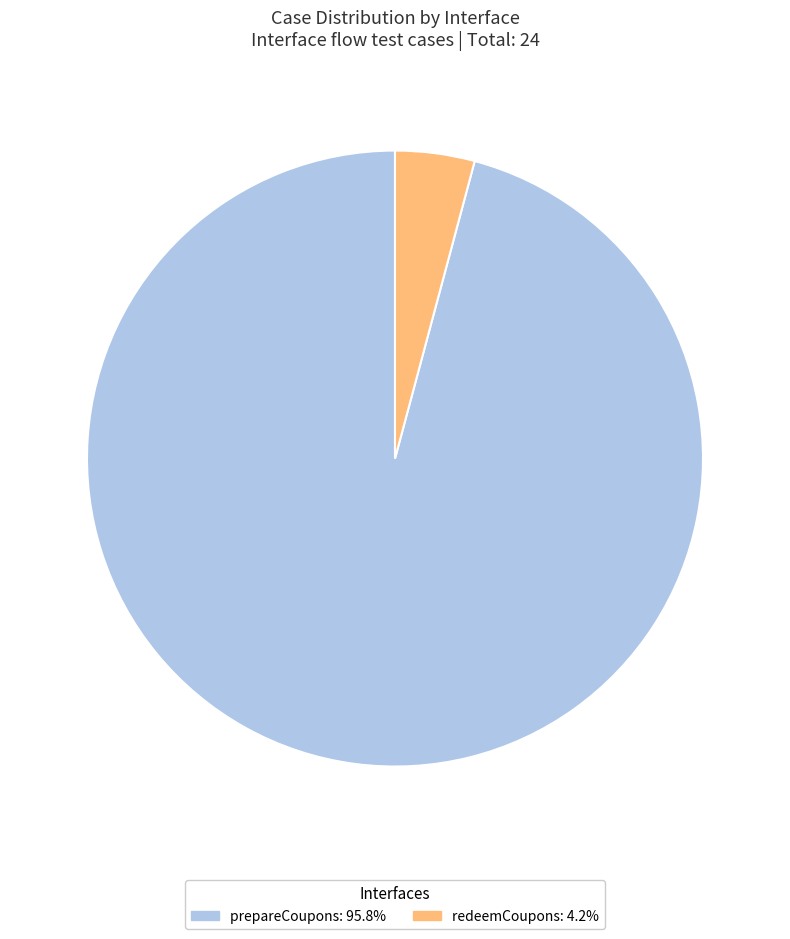

Is it true that redeemCoupons is 4% of the pie?

True